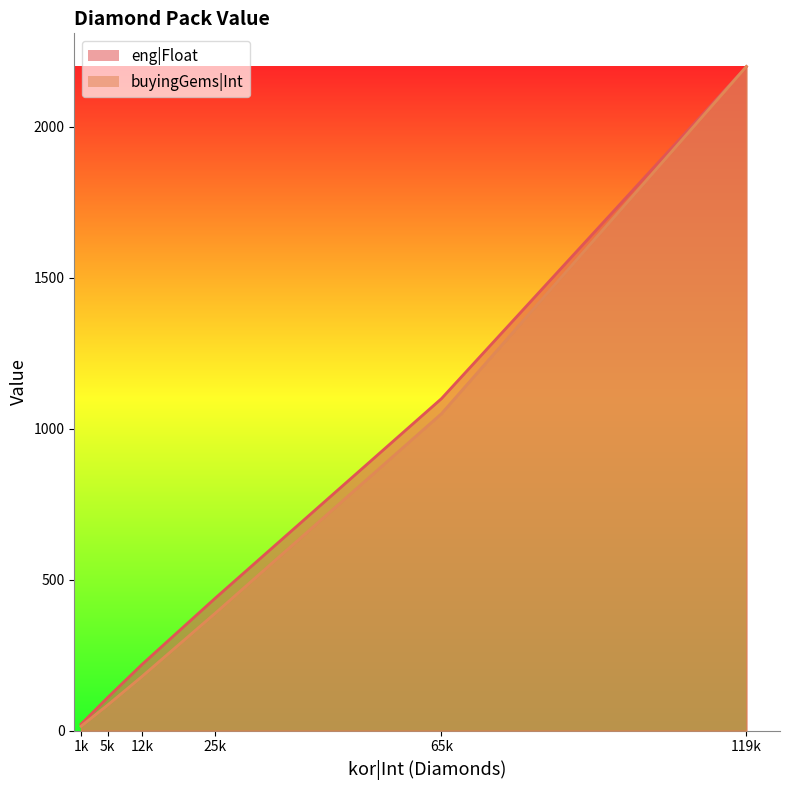

How many lines are shown in the chart?

2